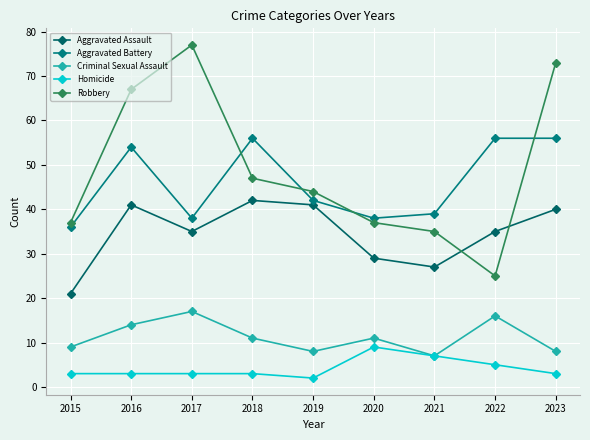

Is it true that Homicide equals 4 at 2016?

False